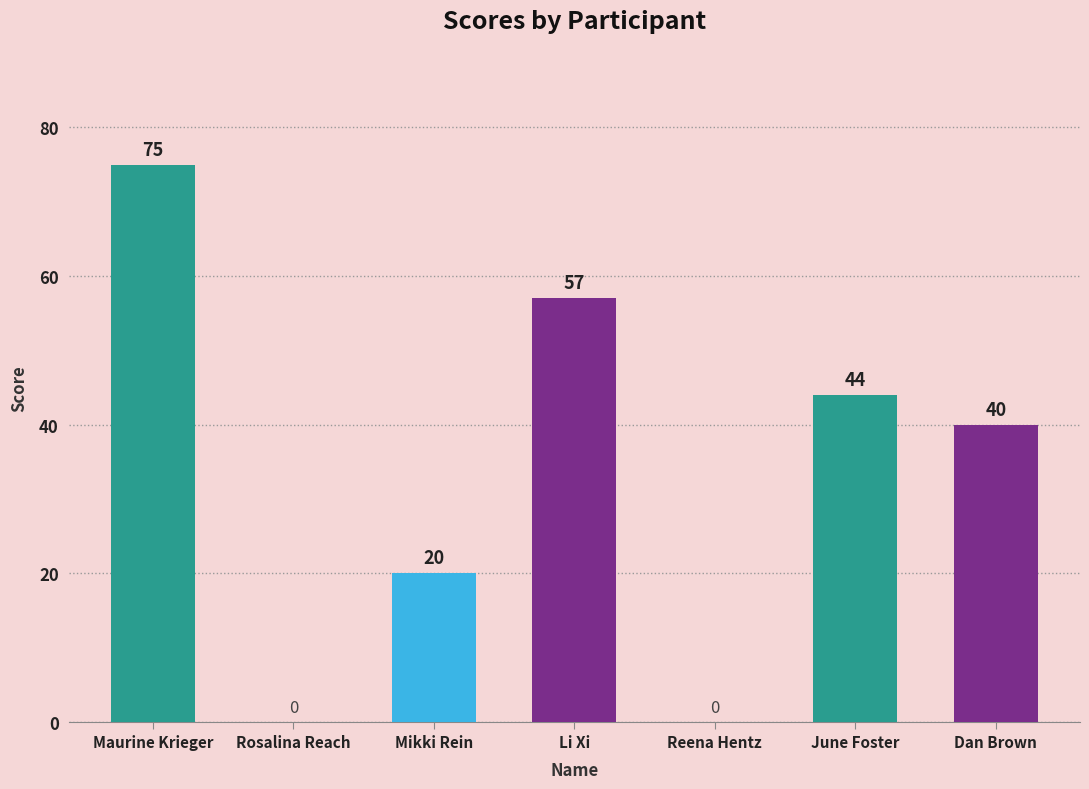

What is the approximate value at Dan Brown, to the nearest 5?

40